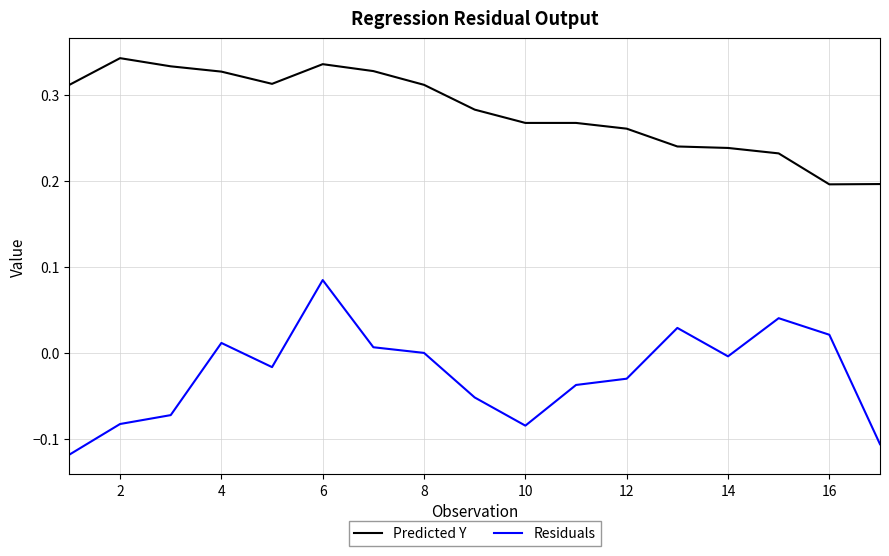

Which series has the largest range (max minus min)?

Residuals